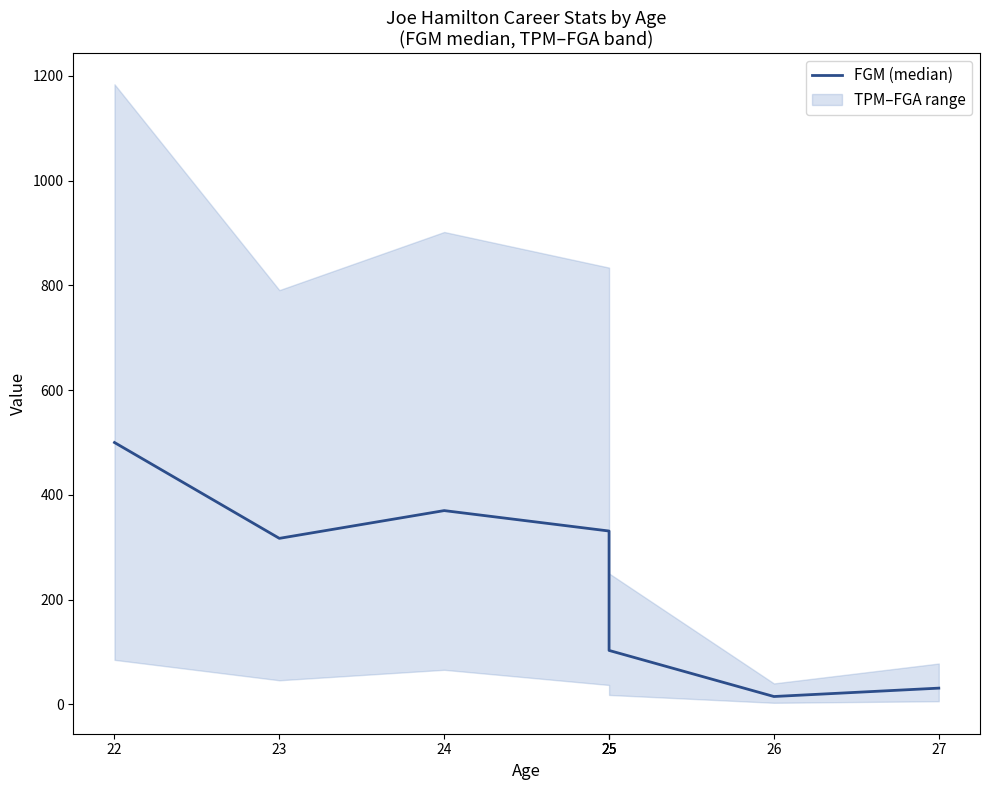

Count the number of values greater than 317.

3